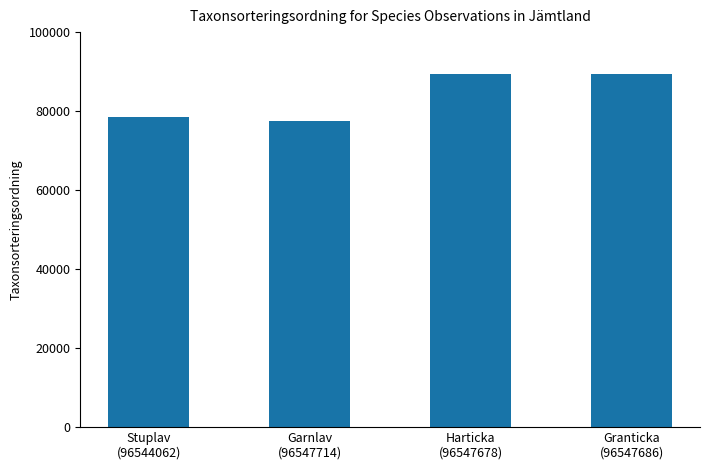

The chart shows a value of 33441 at Garnlav
(96547714). True or false?

False